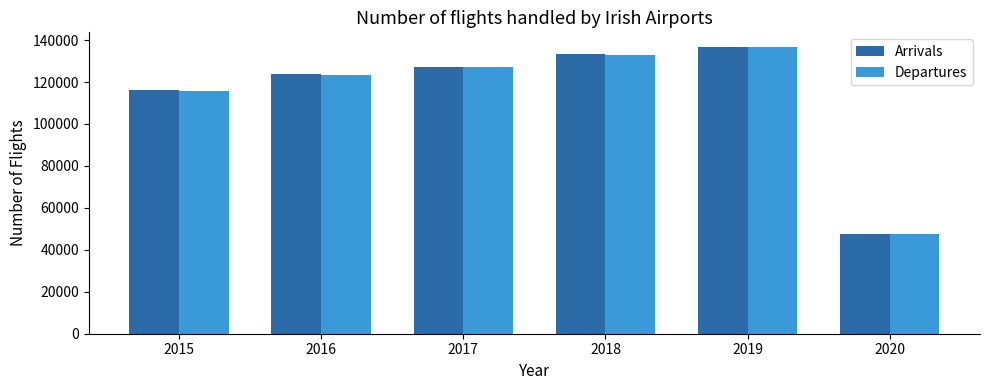

Rank the categories by Arrivals value from lowest to highest.

2020, 2015, 2016, 2017, 2018, 2019